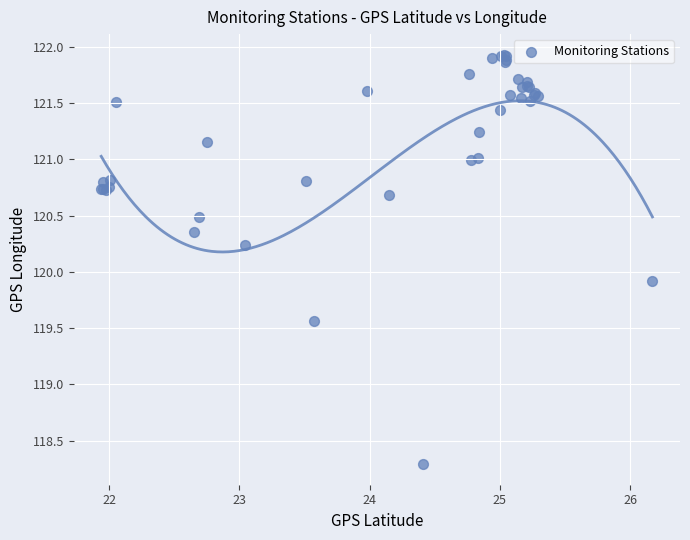

What Y value in the scatter plot is closest to 120?

119.9